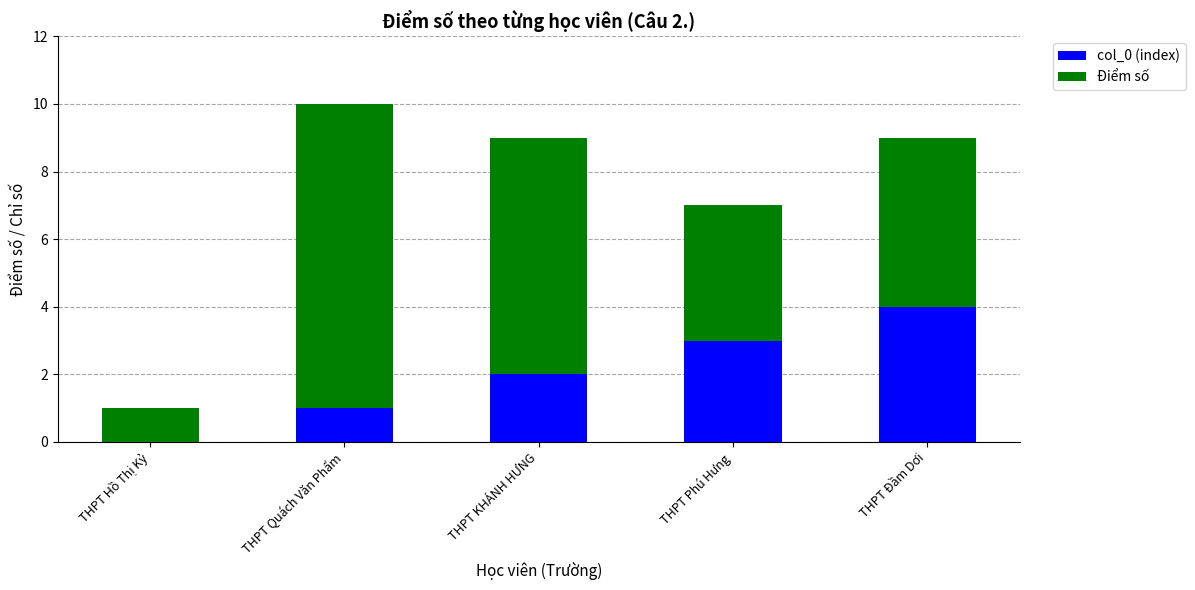

True or false: col_0 (index) has a value of 0 at THPT Hồ Thị Kỷ.

True